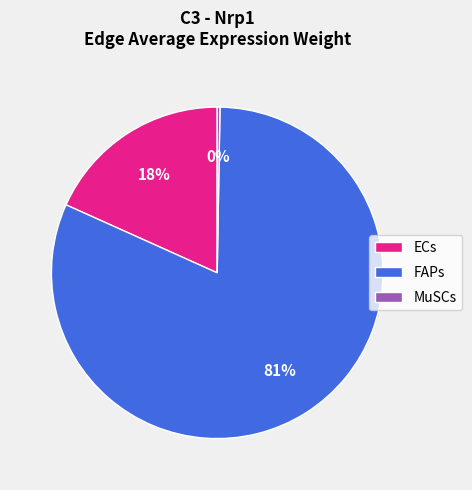

Do ECs and FAPs together represent more than half of the pie?

Yes